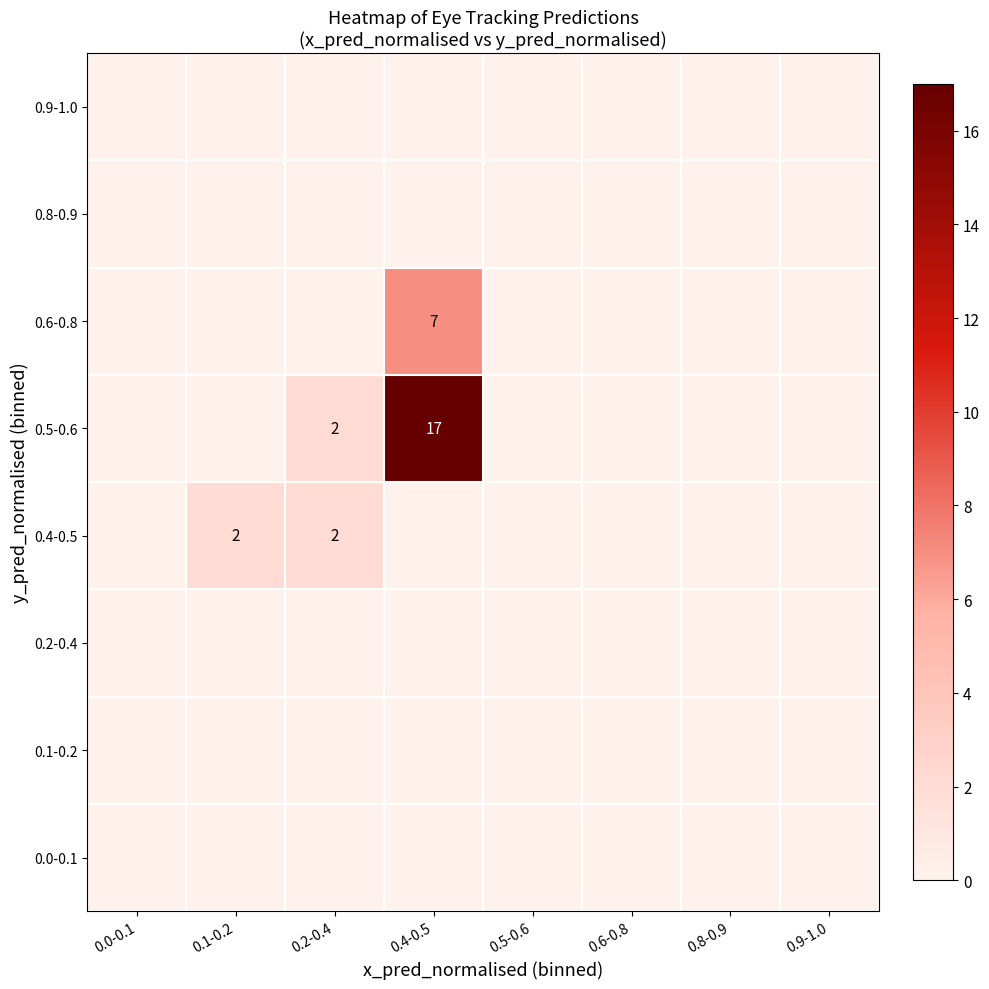

What is the sum of all 0.4-0.5 values?

4